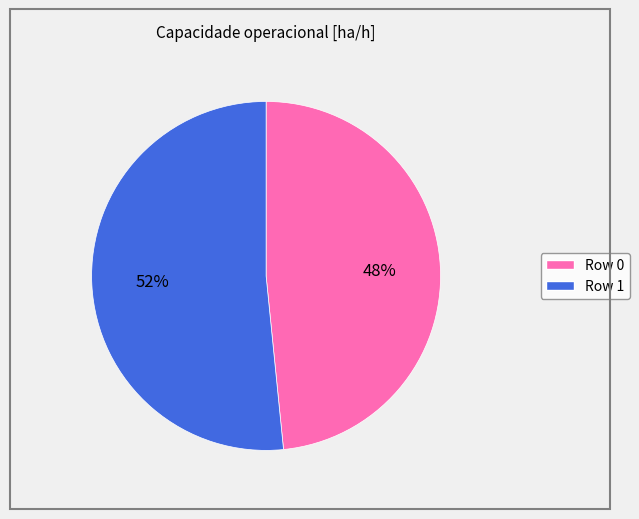

What is the ratio of the value at Row 1 to the value at Row 0?

1.1